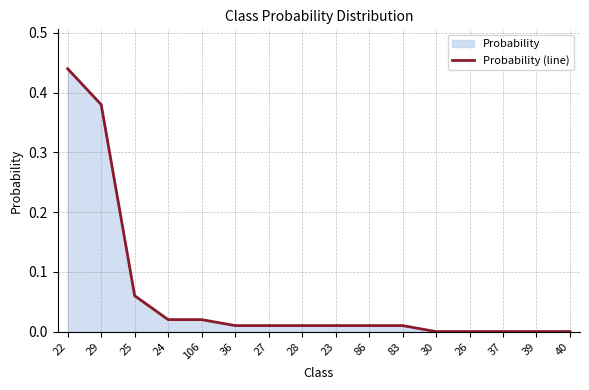

Does the chart display data point markers on the line(s)?

No